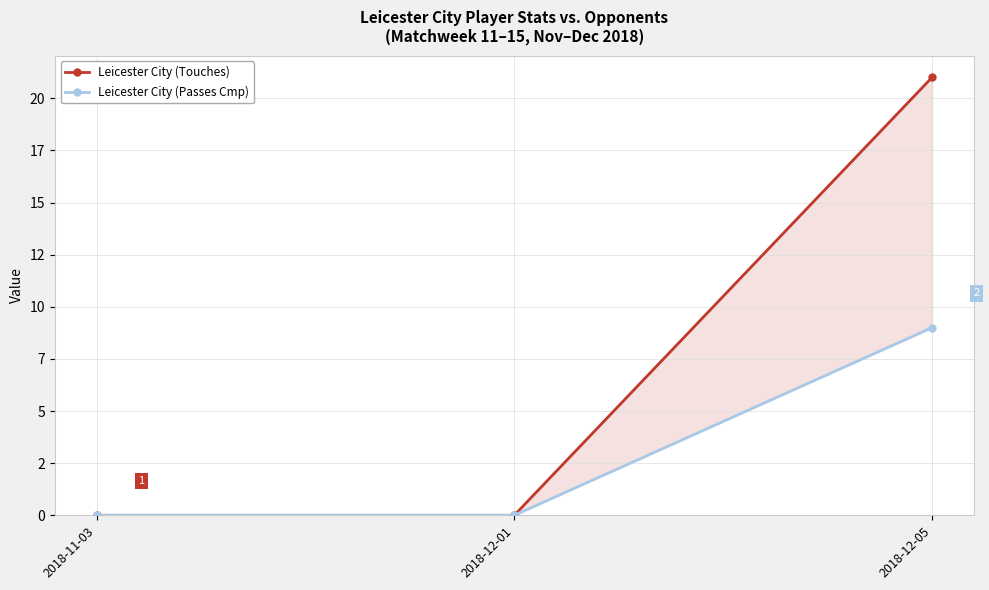

Reading left to right, what are all the values shown in this chart?

Leicester City (Touches): 0	0	21
Leicester City (Passes Cmp): 0	0	9